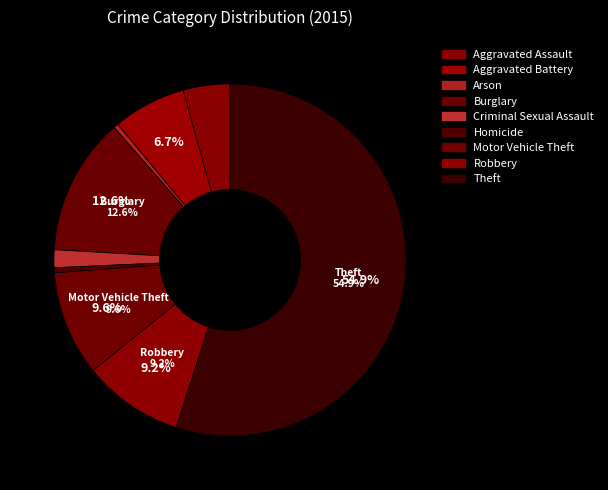

What percentage is NOT represented by Theft?

45.1%